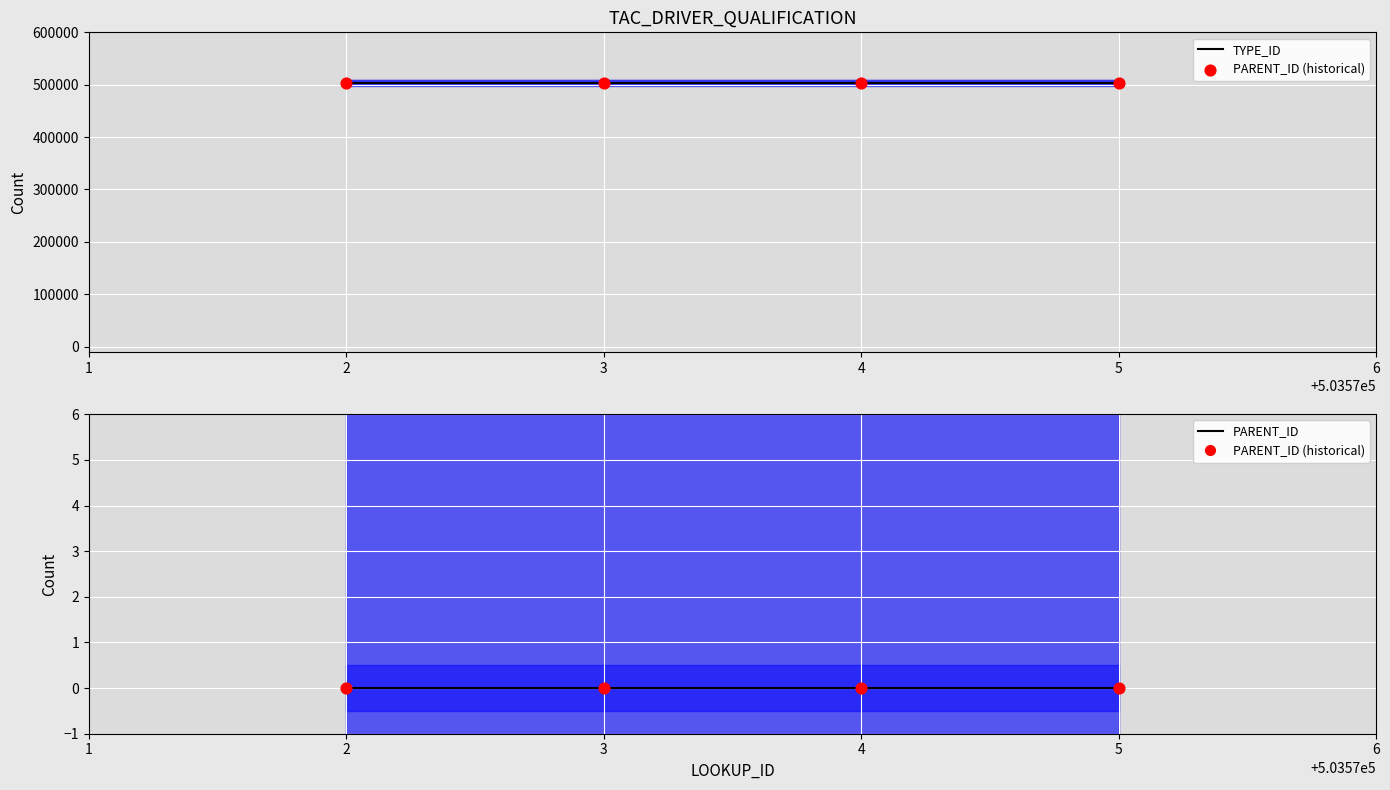

Which series has the widest spread of Y values?

TYPE_ID line